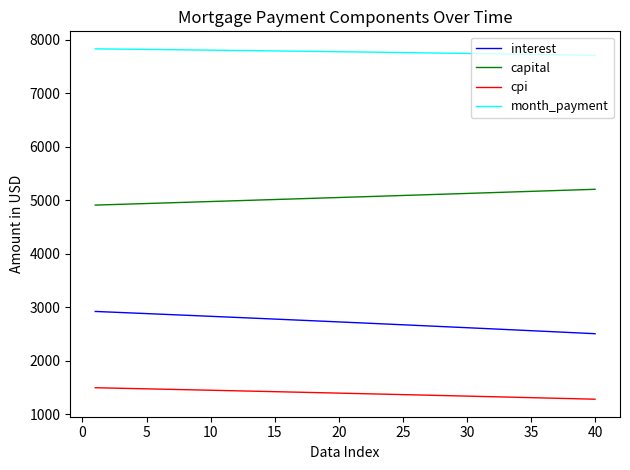

List the series in order of their overall mean, highest first.

month_payment, capital, interest, cpi